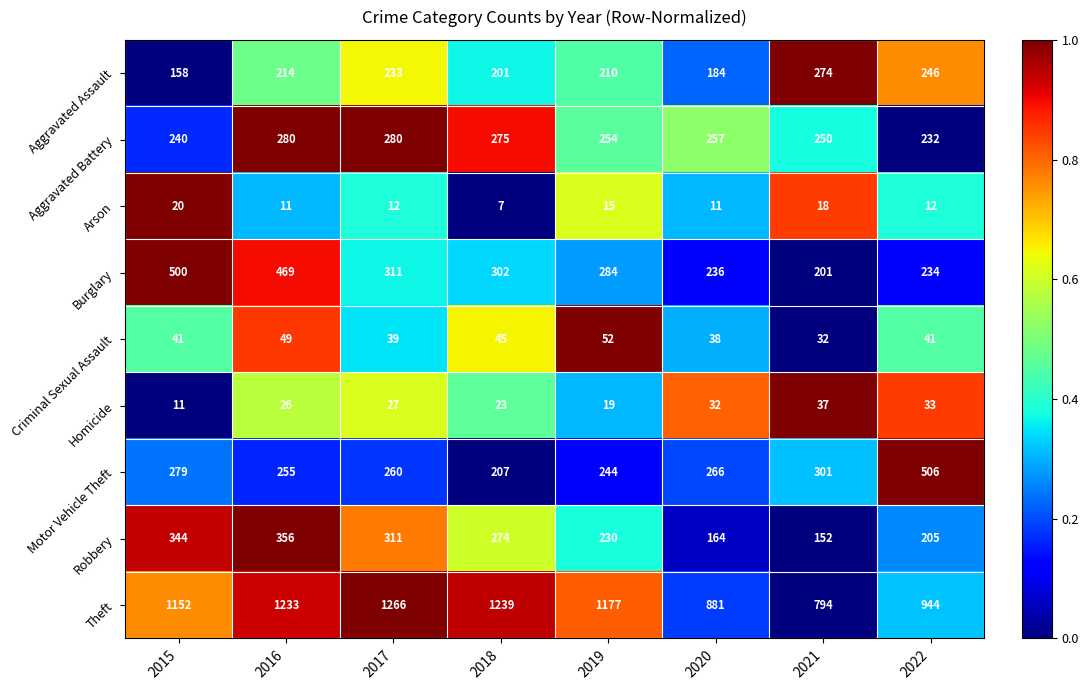

Which series has the largest total across all categories?

Theft